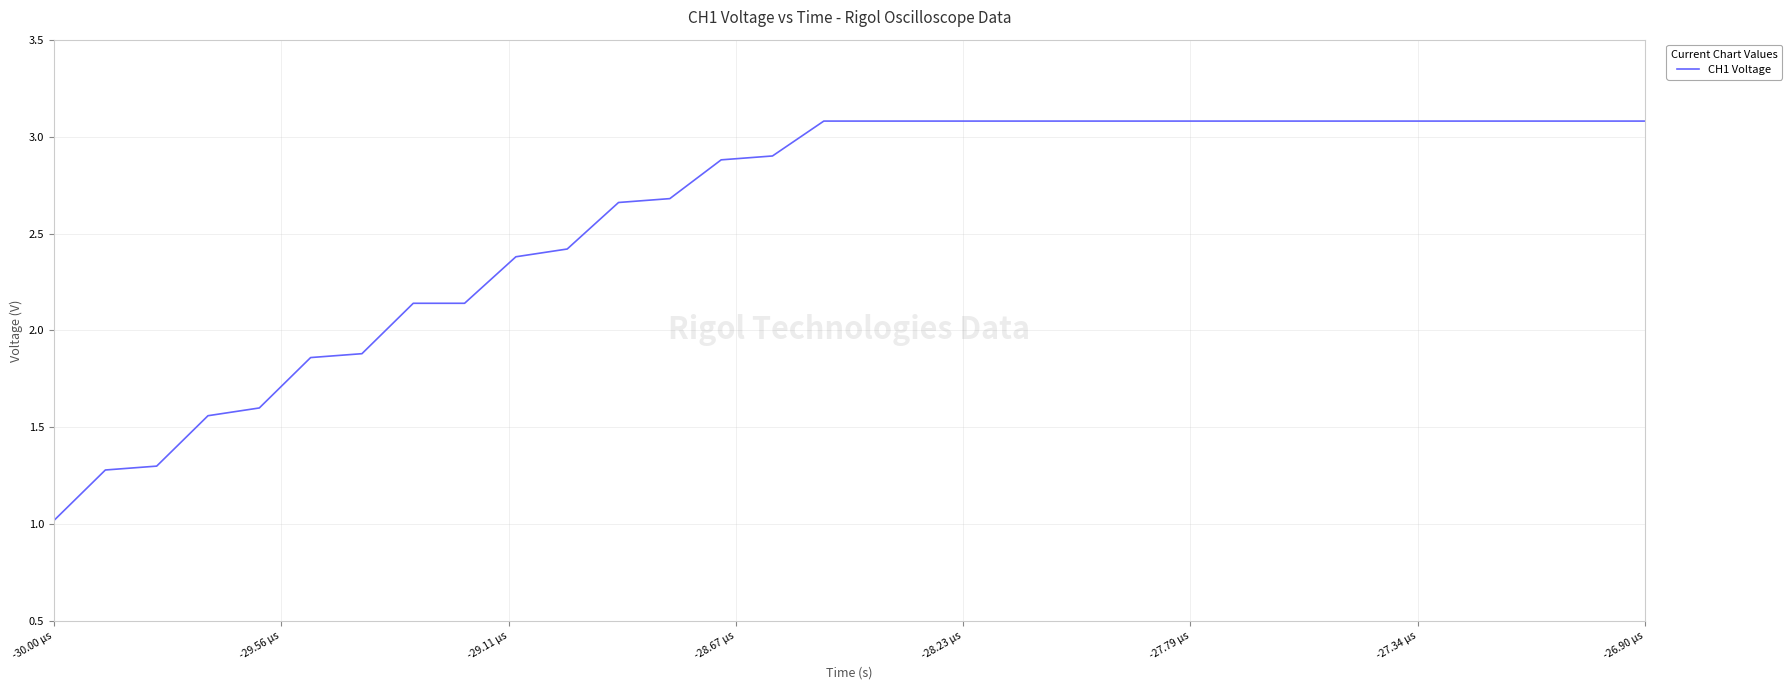

What is the smallest value displayed?

1.0